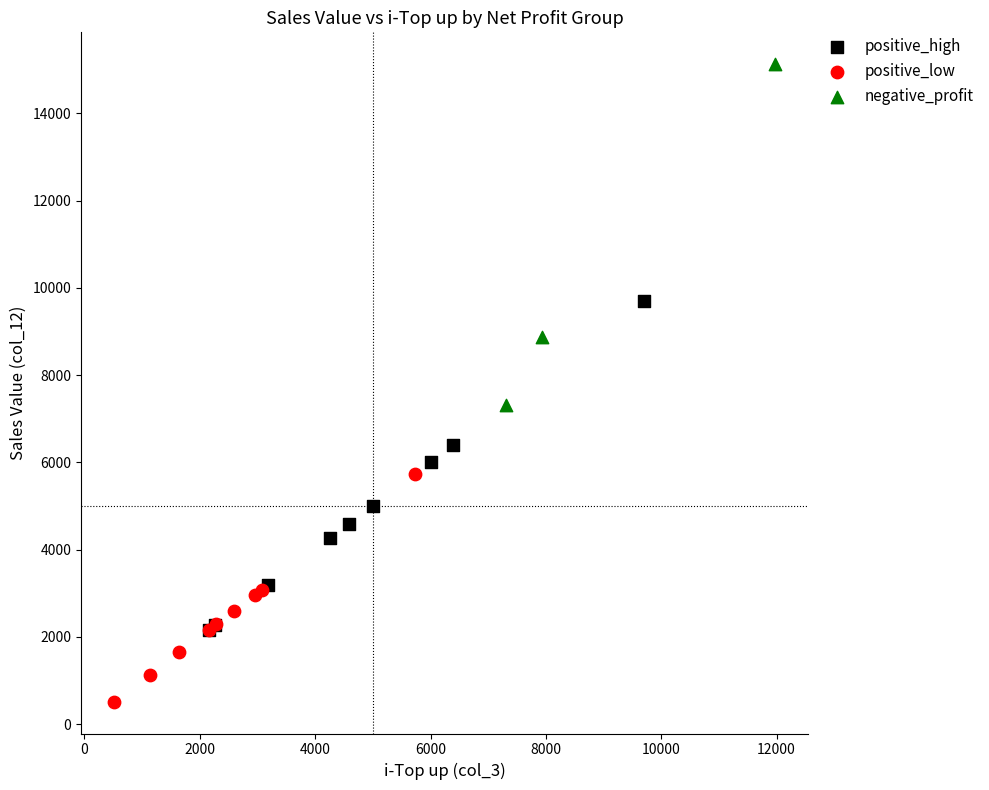

Which series contains the lowest Y value?

positive_low